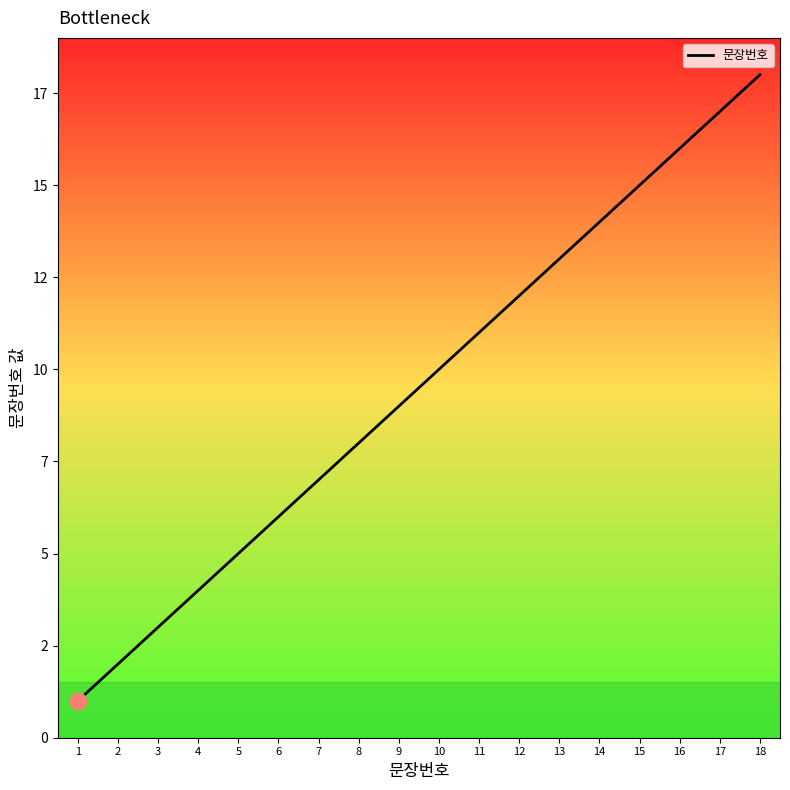

At which category does the chart reach its peak across all series?

18